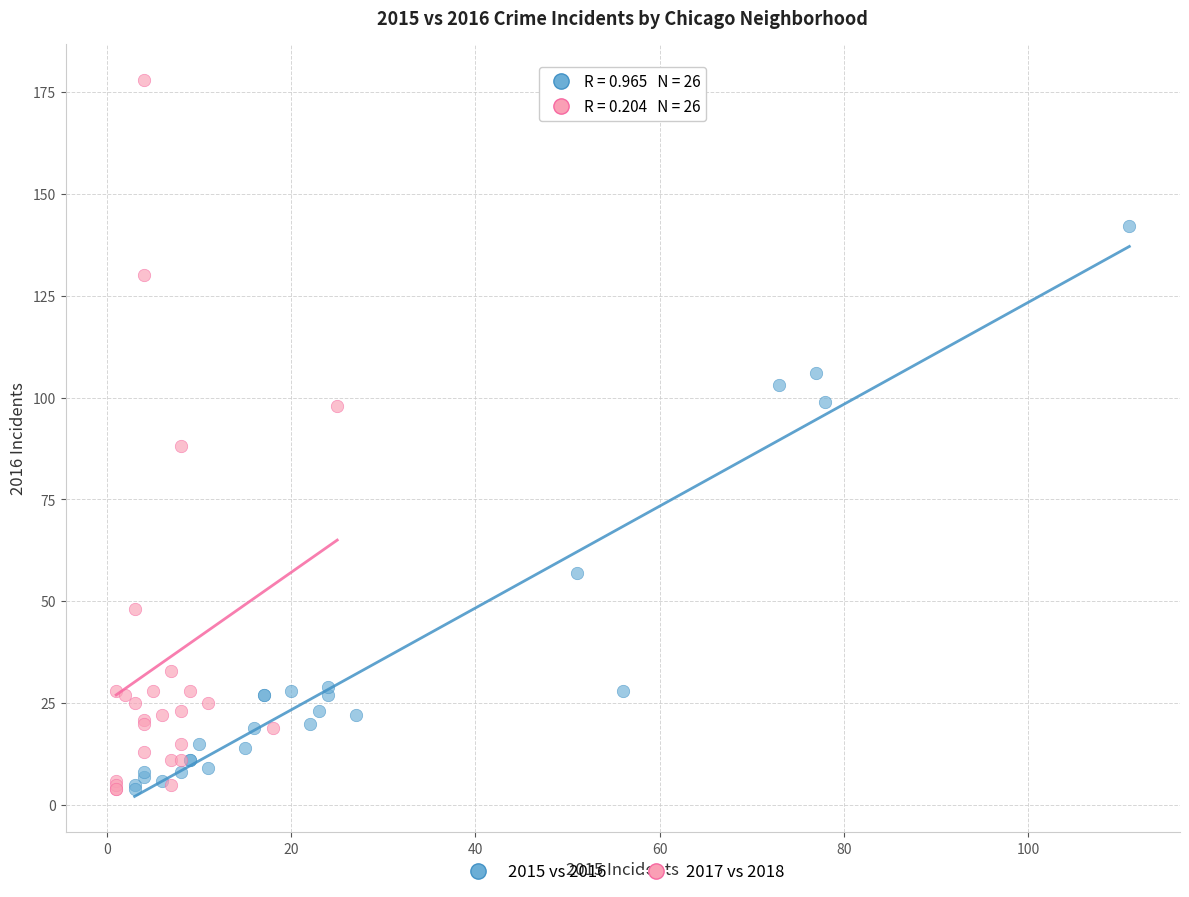

What are all the series names shown in the legend?

2015 vs 2016, 2017 vs 2018